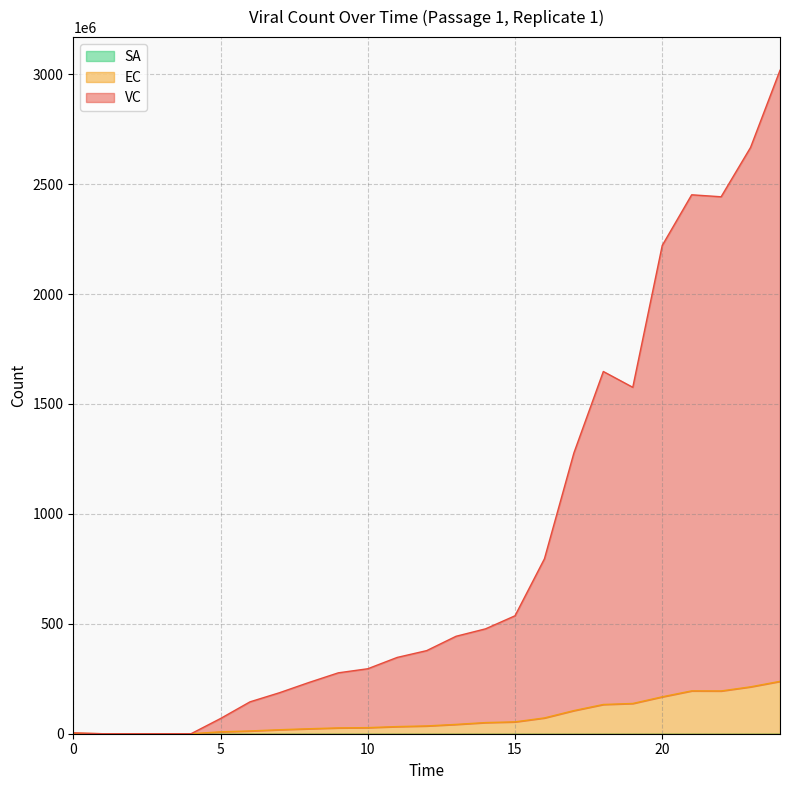

The VC series shows 0.2 at 3. True or false?

True